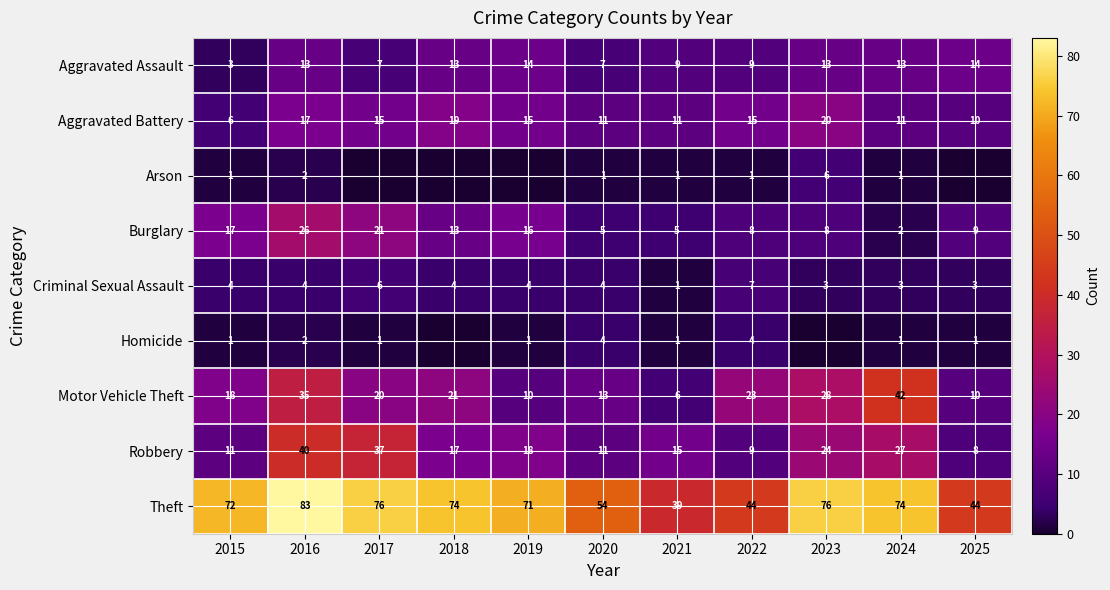

What is the difference between the maximum and minimum values in the Arson series?

6